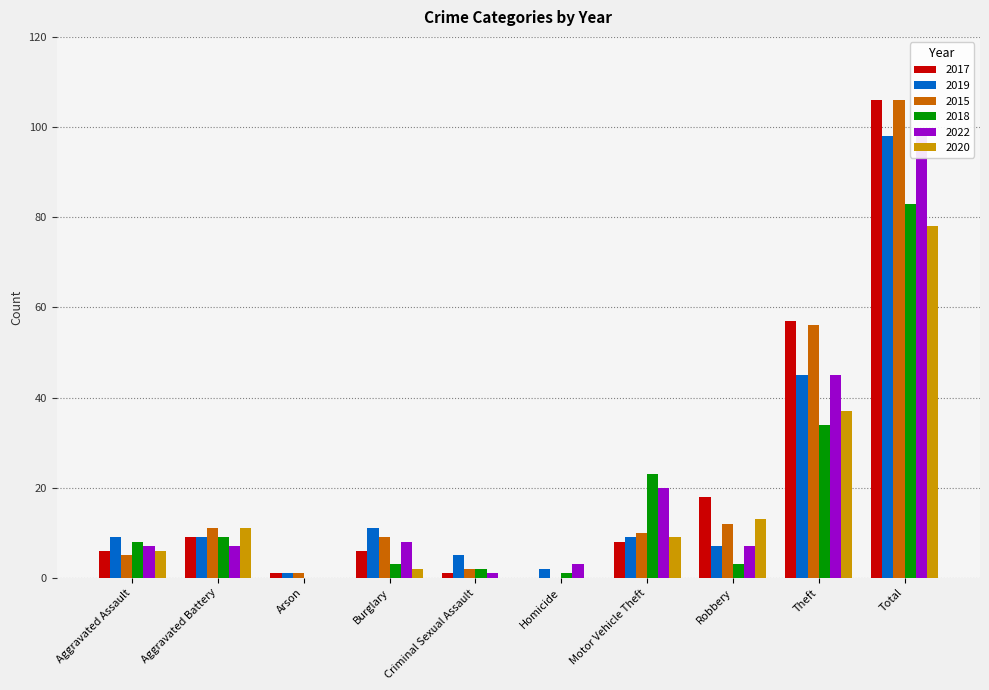

At how many categories does at least one series exceed 42?

2